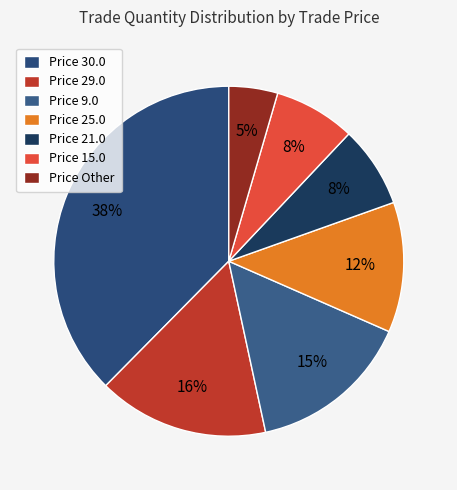

How many slices are in this pie chart?

7